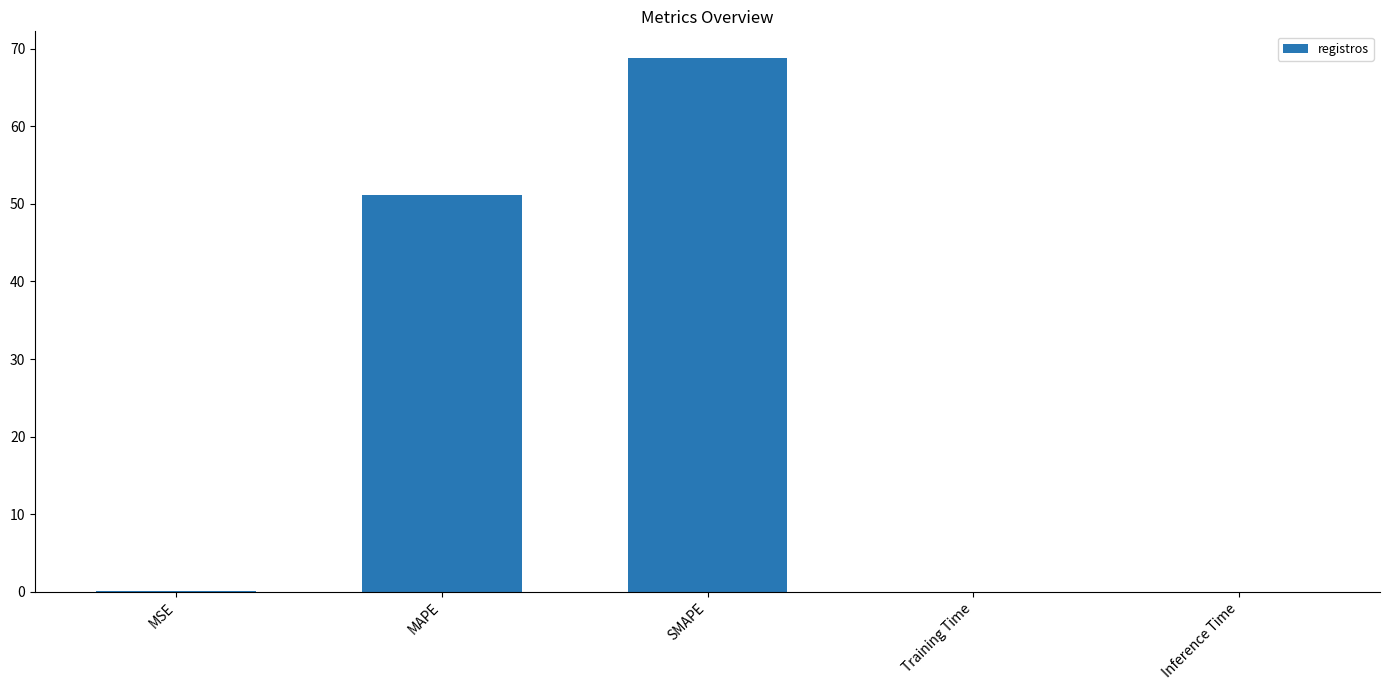

Between MAPE and Inference Time, which is larger?

MAPE